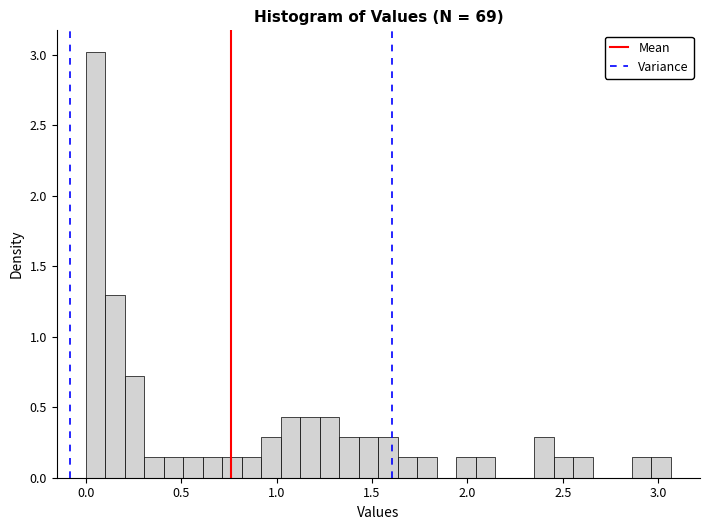

Read against the x-axis, roughly where is the centre of the tallest bar?

0.05